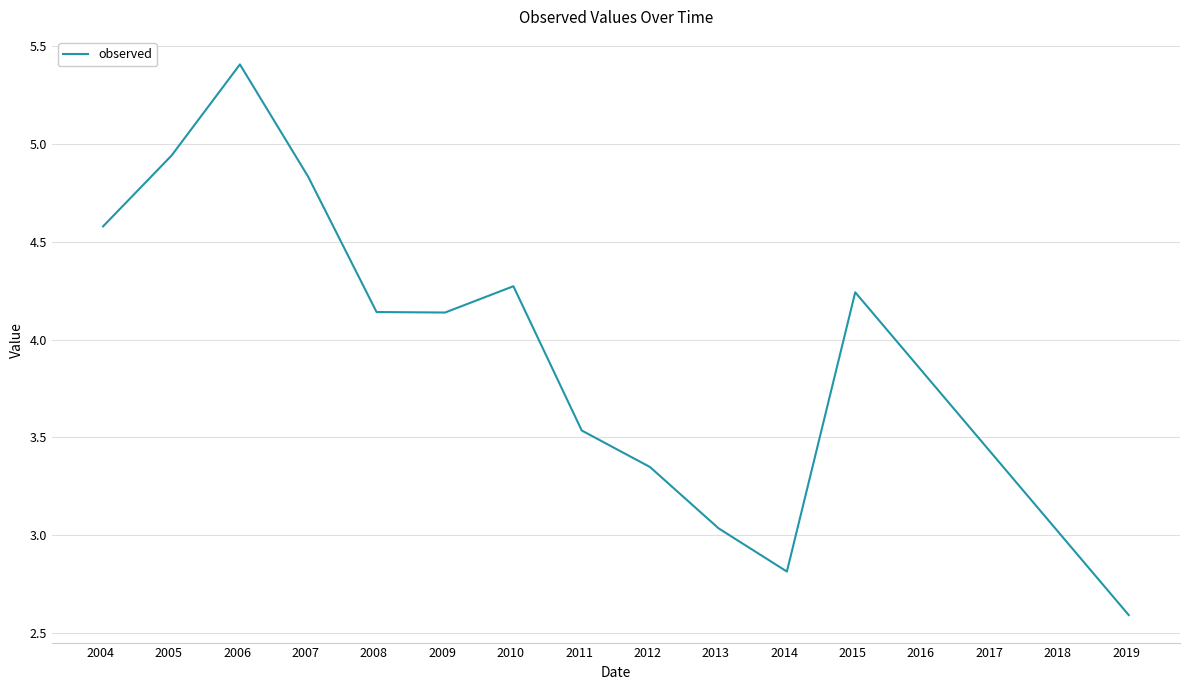

What is the greatest value displayed?

5.4